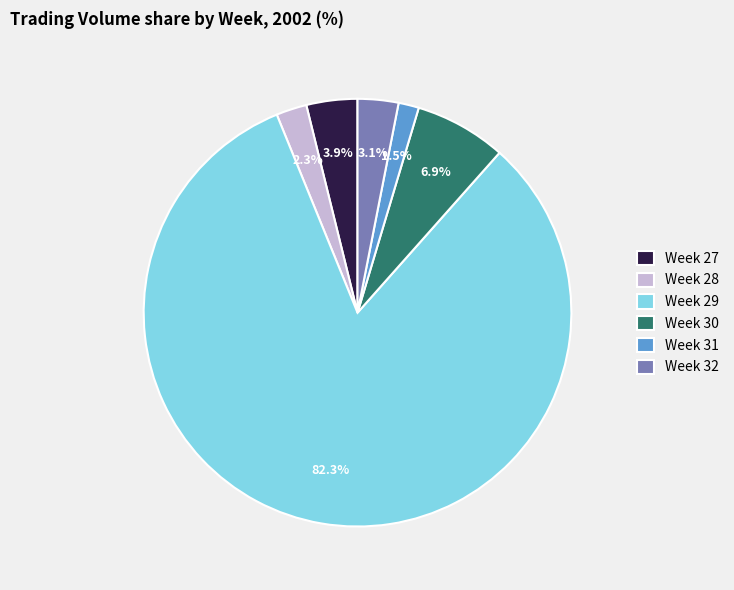

Approximately how many times larger is the value at Week 31 compared to Week 32?

0.5